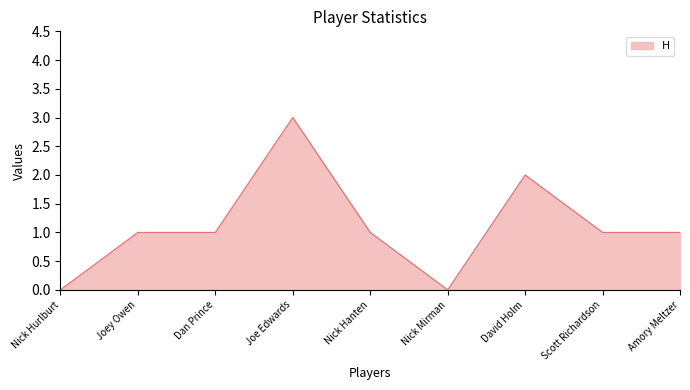

What position from the left is David Holm?

7